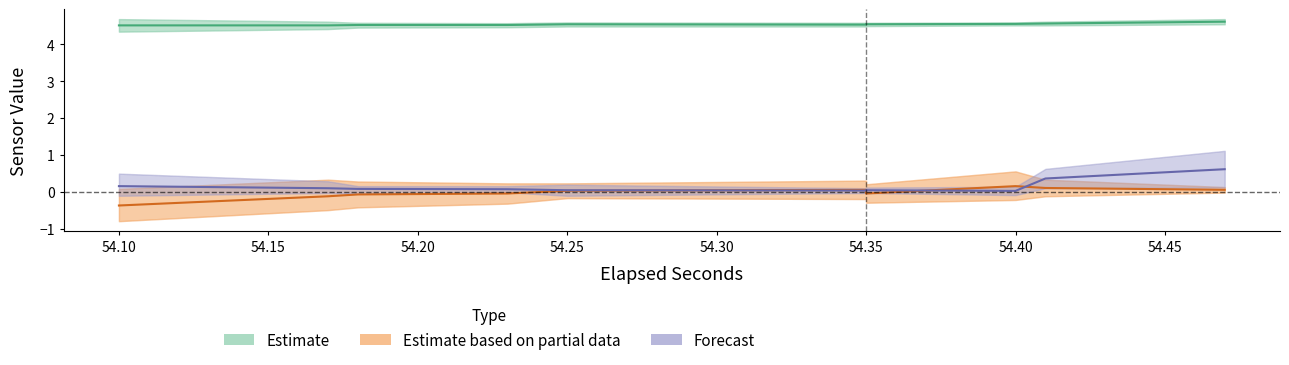

How many interior local peaks does the Estimate based on partial data series have?

2